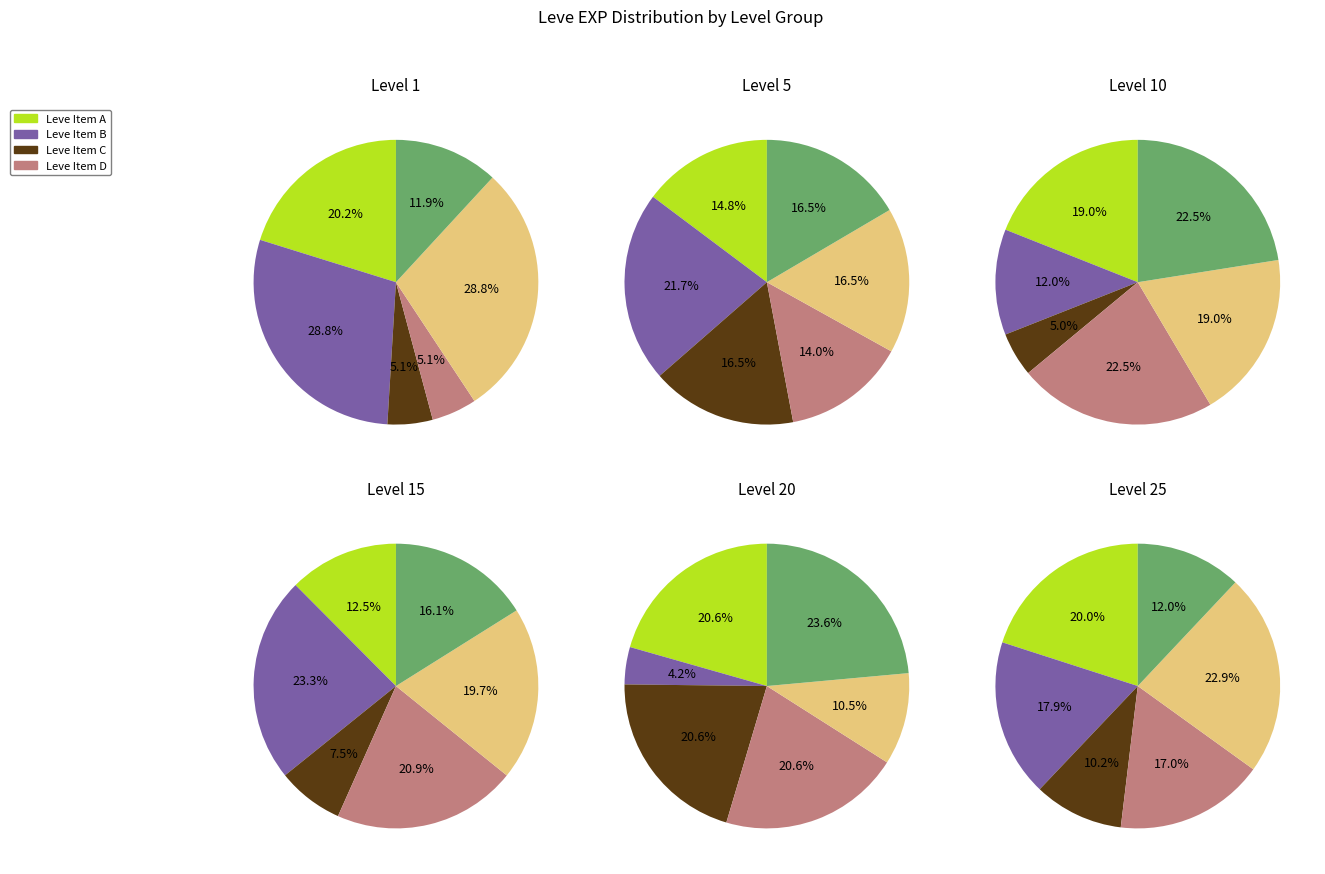

Is there a majority slice in this chart?

No